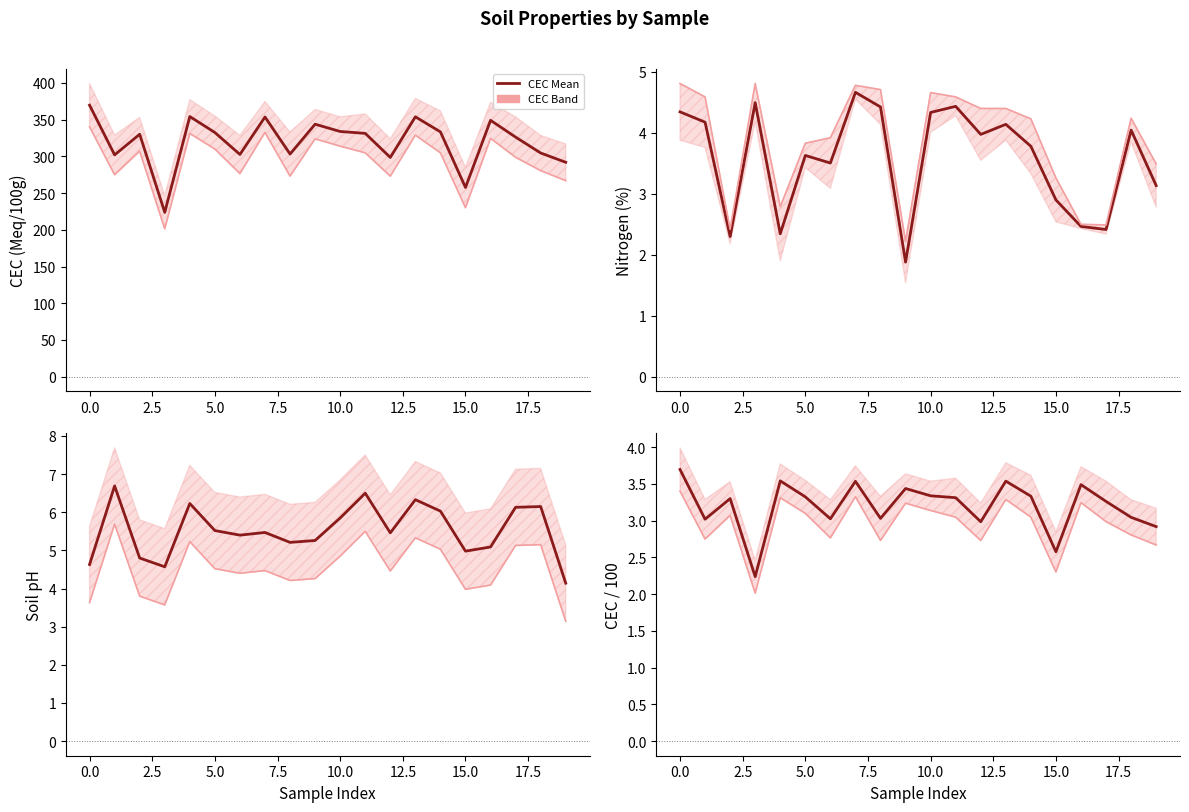

True or false: CEC (Meq/100g) 1 and Soil pH1 cross at least once.

False